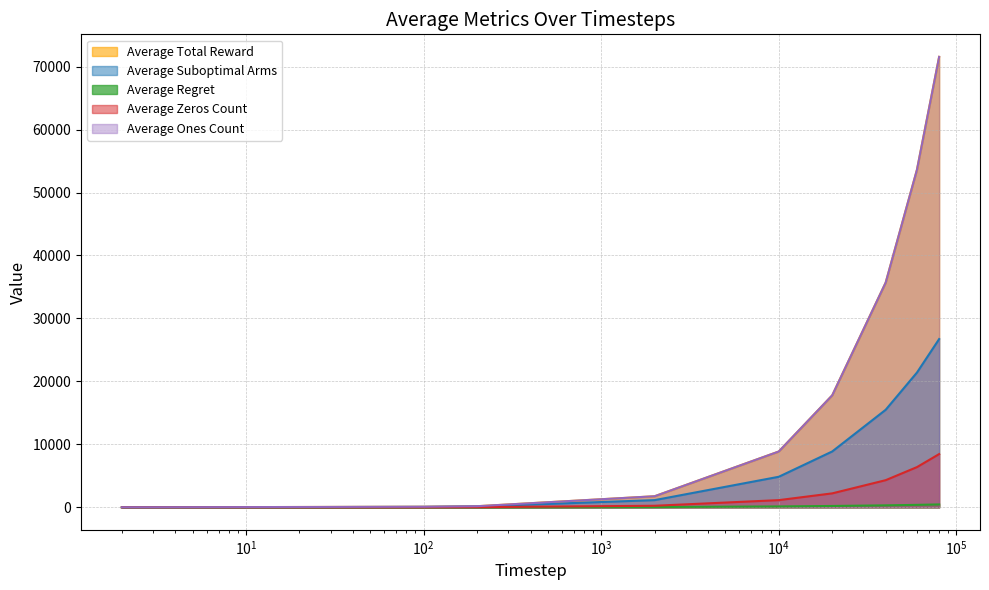

Which series changed the most between 3 and 20000?

Average Total Reward